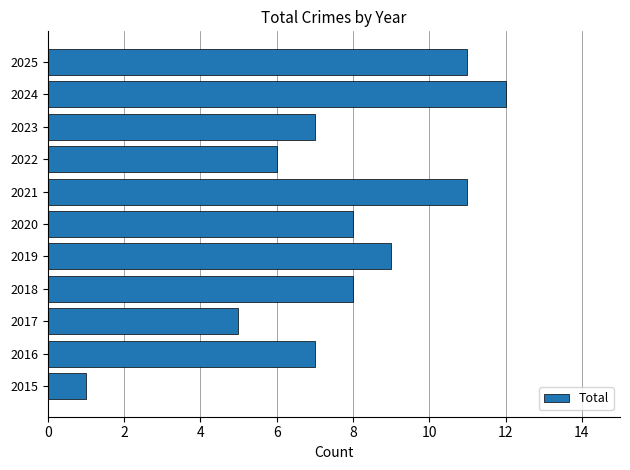

What is the sum of all values?

85